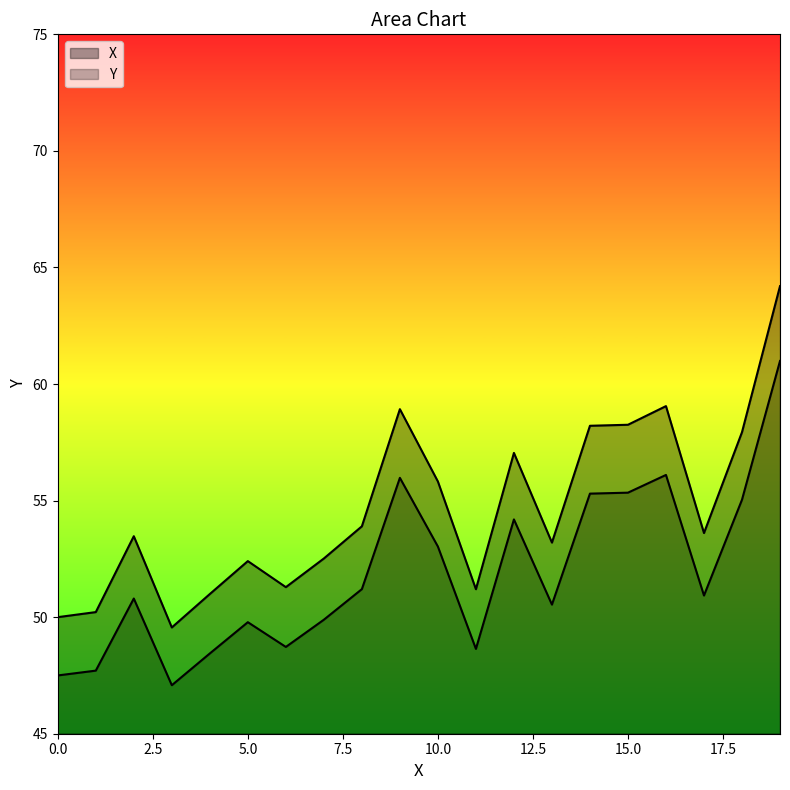

Where is the first local maximum?

2